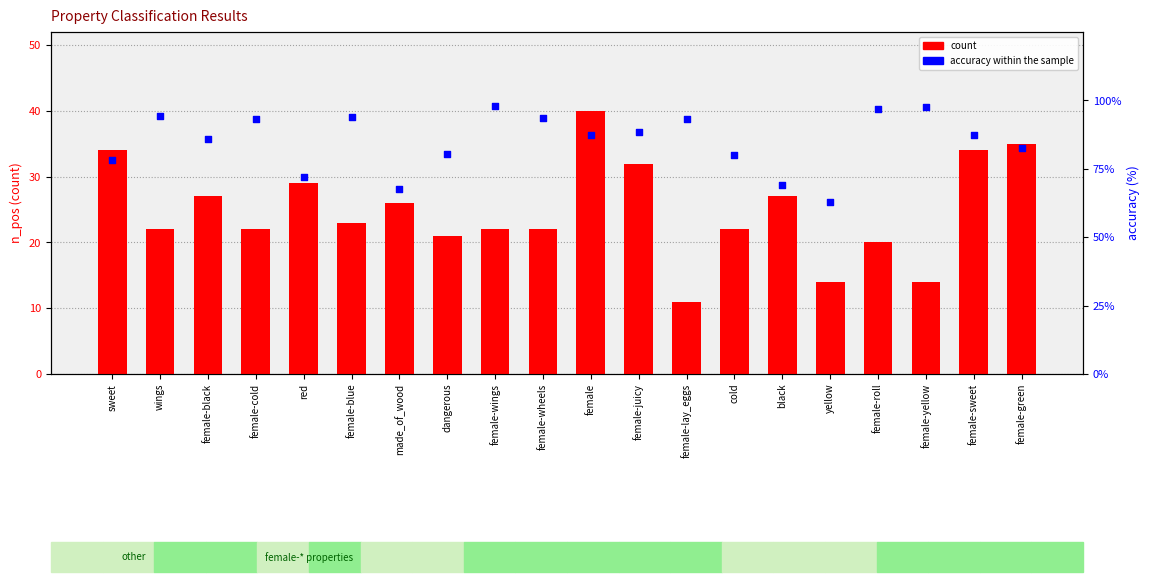

Which series reaches the maximum Y coordinate?

accuracy within the sample